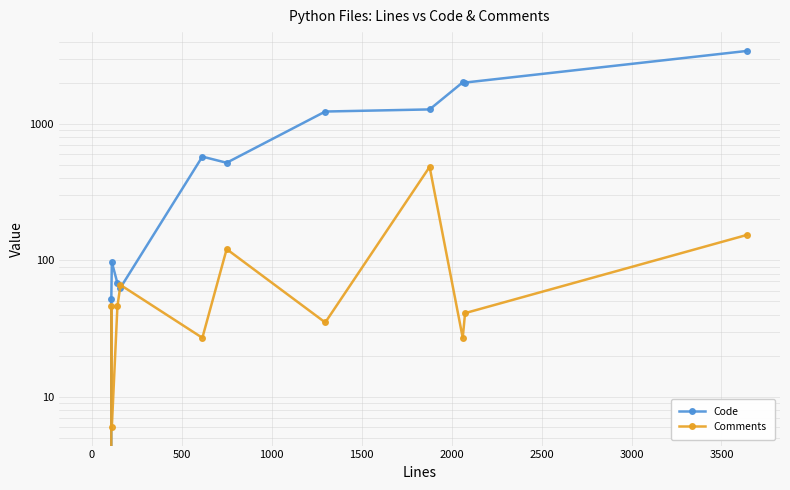

Which series has the largest total across all categories?

Code